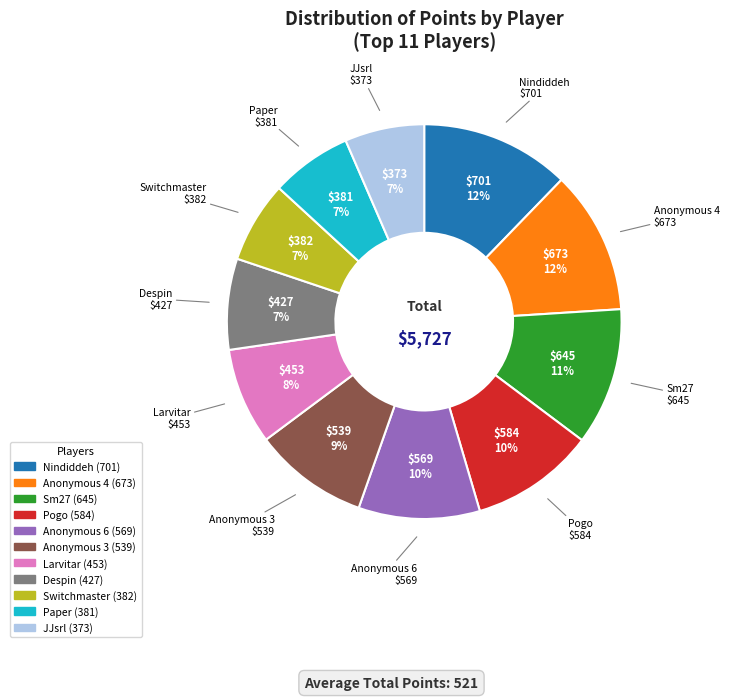

Count the number of slices in the pie.

11